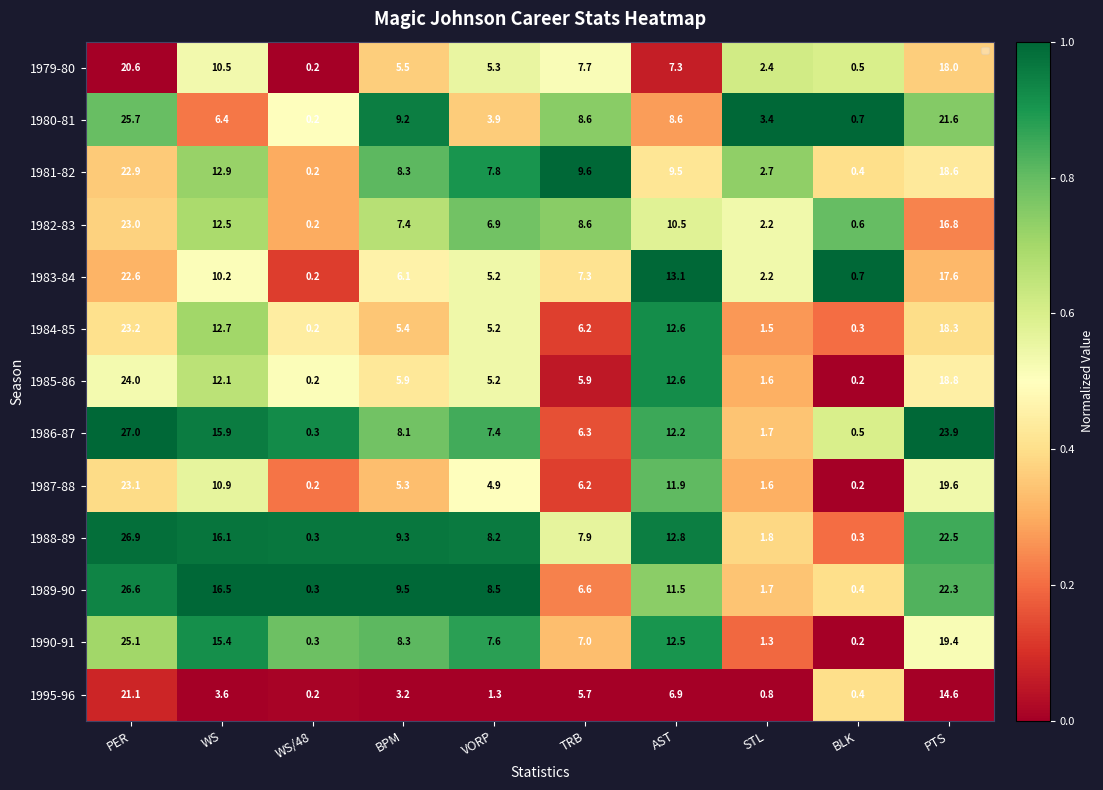

At which category is the sum across all series the highest?

PER